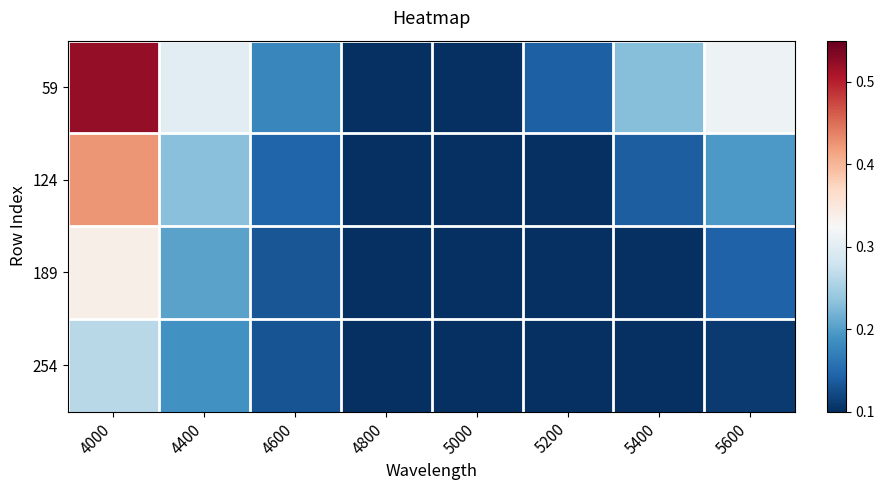

At how many categories does at least one series exceed 0?

8